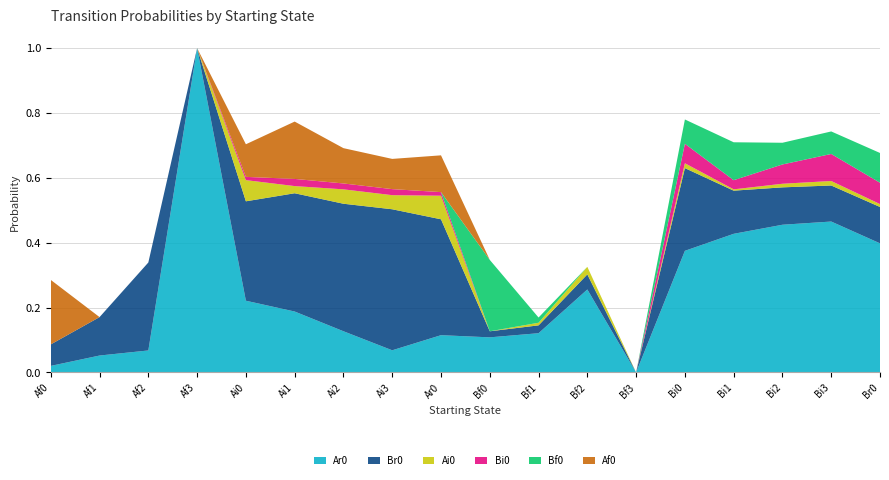

Reading left to right, what are all the values shown in this chart?

Ar0: Af0=0.0	Af1=0.1	Af2=0.1	Af3=1.0	Ai0=0.2	Ai1=0.2	Ai2=0.1	Ai3=0.1	Ar0=0.1	Bf0=0.1	Bf1=0.1	Bf2=0.3	Bf3=0.0	Bi0=0.4	Bi1=0.4	Bi2=0.5	Bi3=0.5	Br0=0.4
Br0: Af0=0.1	Af1=0.1	Af2=0.3	Af3=0.0	Ai0=0.3	Ai1=0.4	Ai2=0.4	Ai3=0.4	Ar0=0.4	Bf0=0.0	Bf1=0.0	Bf2=0.0	Bf3=0.0	Bi0=0.3	Bi1=0.1	Bi2=0.1	Bi3=0.1	Br0=0.1
Ai0: Af0=0.0	Af1=0.0	Af2=0.0	Af3=0.0	Ai0=0.1	Ai1=0.0	Ai2=0.0	Ai3=0.0	Ar0=0.1	Bf0=0.0	Bf1=0.0	Bf2=0.0	Bf3=0.0	Bi0=0.0	Bi1=0.0	Bi2=0.0	Bi3=0.0	Br0=0.0
Bi0: Af0=0.0	Af1=0.0	Af2=0.0	Af3=0.0	Ai0=0.0	Ai1=0.0	Ai2=0.0	Ai3=0.0	Ar0=0.0	Bf0=0.0	Bf1=0.0	Bf2=0.0	Bf3=0.0	Bi0=0.1	Bi1=0.0	Bi2=0.1	Bi3=0.1	Br0=0.1
Bf0: Af0=0.0	Af1=0.0	Af2=0.0	Af3=0.0	Ai0=0.0	Ai1=0.0	Ai2=0.0	Ai3=0.0	Ar0=0.0	Bf0=0.2	Bf1=0.0	Bf2=0.0	Bf3=0.0	Bi0=0.1	Bi1=0.1	Bi2=0.1	Bi3=0.1	Br0=0.1
Af0: Af0=0.2	Af1=0.0	Af2=0.0	Af3=0.0	Ai0=0.1	Ai1=0.2	Ai2=0.1	Ai3=0.1	Ar0=0.1	Bf0=0.0	Bf1=0.0	Bf2=0.0	Bf3=0.0	Bi0=0.0	Bi1=0.0	Bi2=0.0	Bi3=0.0	Br0=0.0